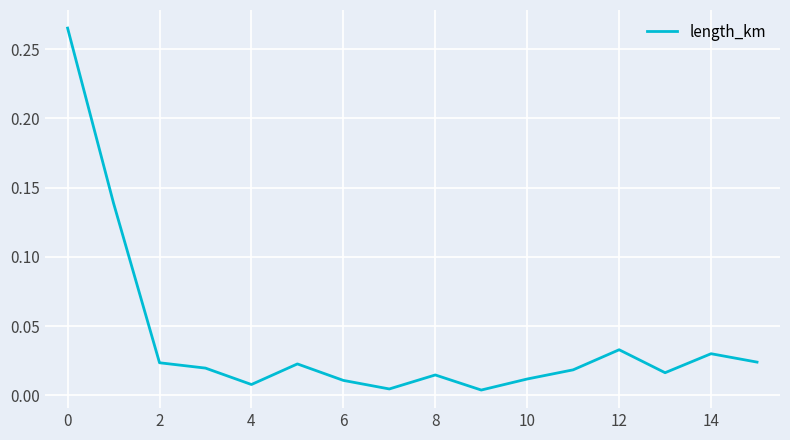

What is the difference between the maximum and minimum values?

0.3